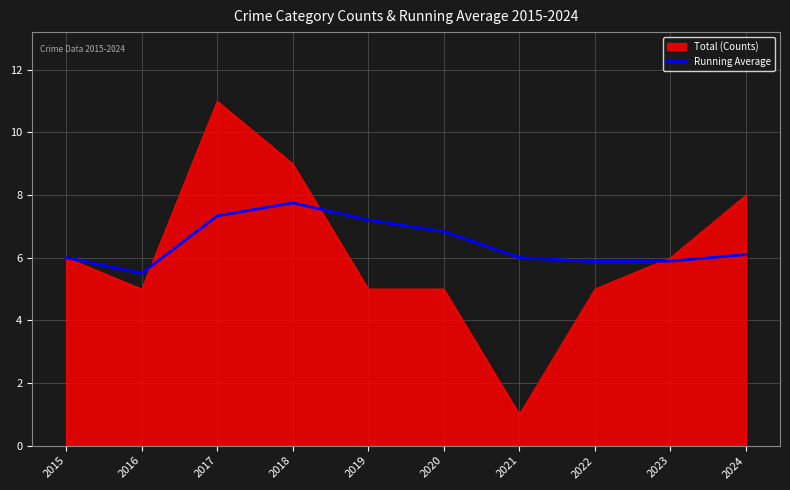

What is the difference between the highest and lowest values at 2016?

0.5